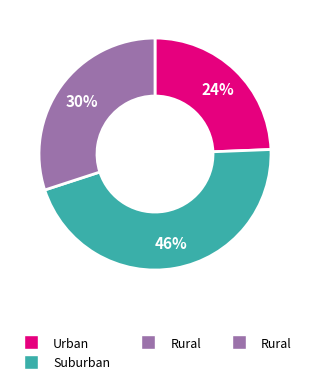

Is there a majority slice in this chart?

No